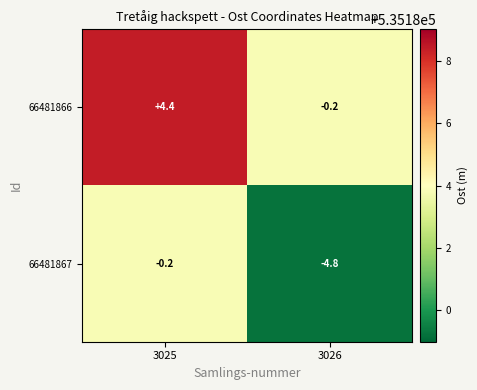

List the series in order of their overall mean, lowest first.

66481867, 66481866